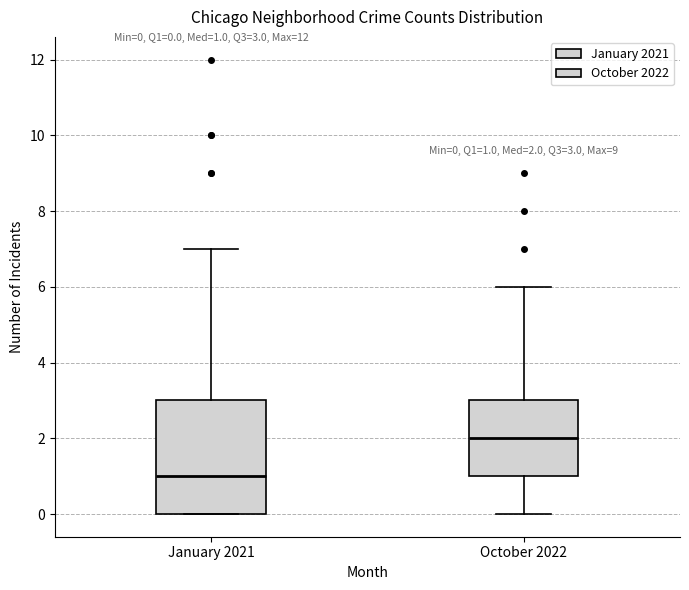

Comparing the boxes themselves (not the whiskers), which one is the tallest?

January 2021